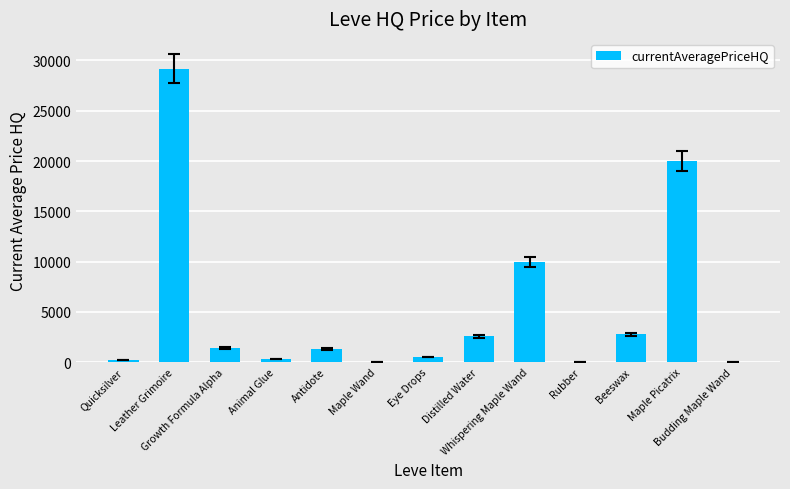

The chart shows a value of 2578.6 at Distilled Water. True or false?

True